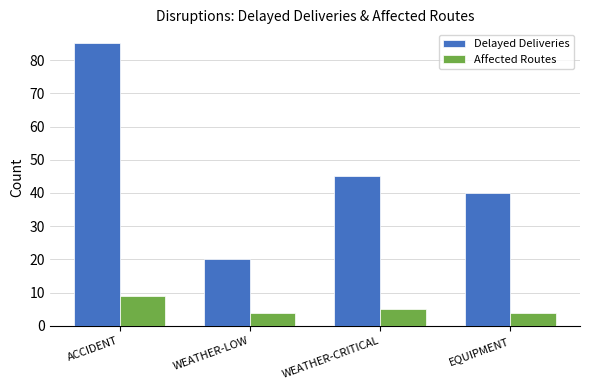

Where is Affected Routes nearest to the value 6?

WEATHER-CRITICAL